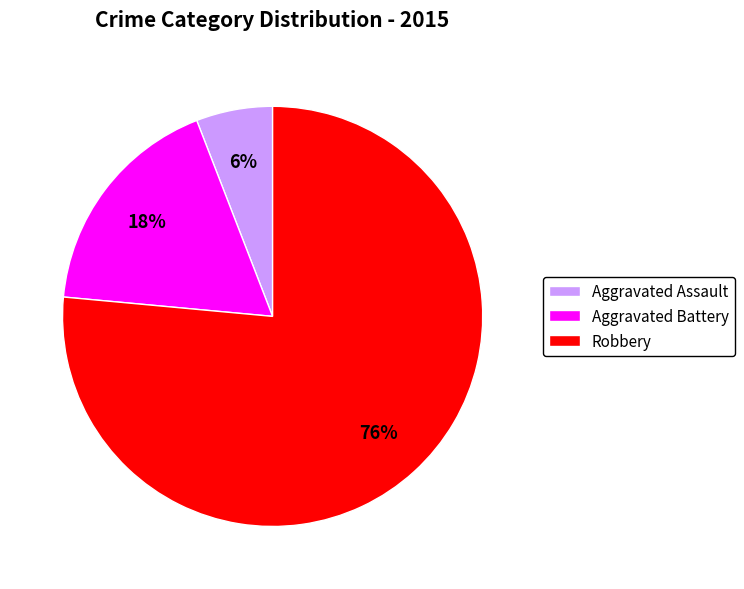

Is the sum of Robbery and Aggravated Battery greater than half?

Yes